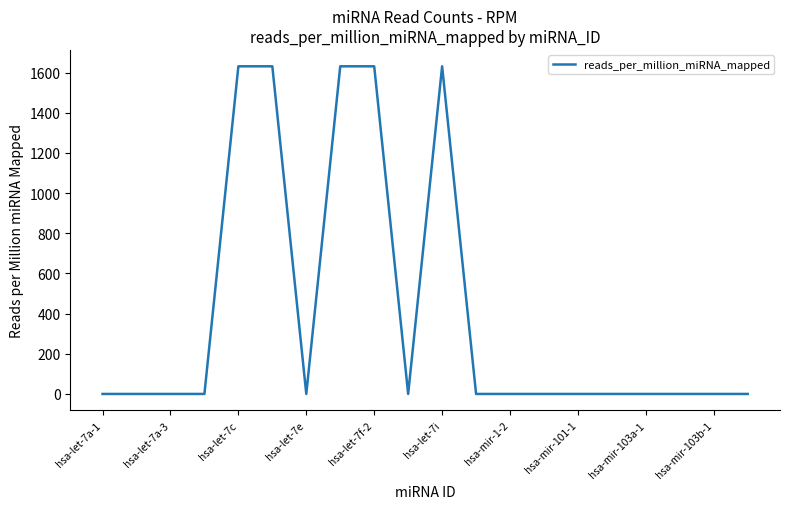

Does the chart display data point markers on the line(s)?

No